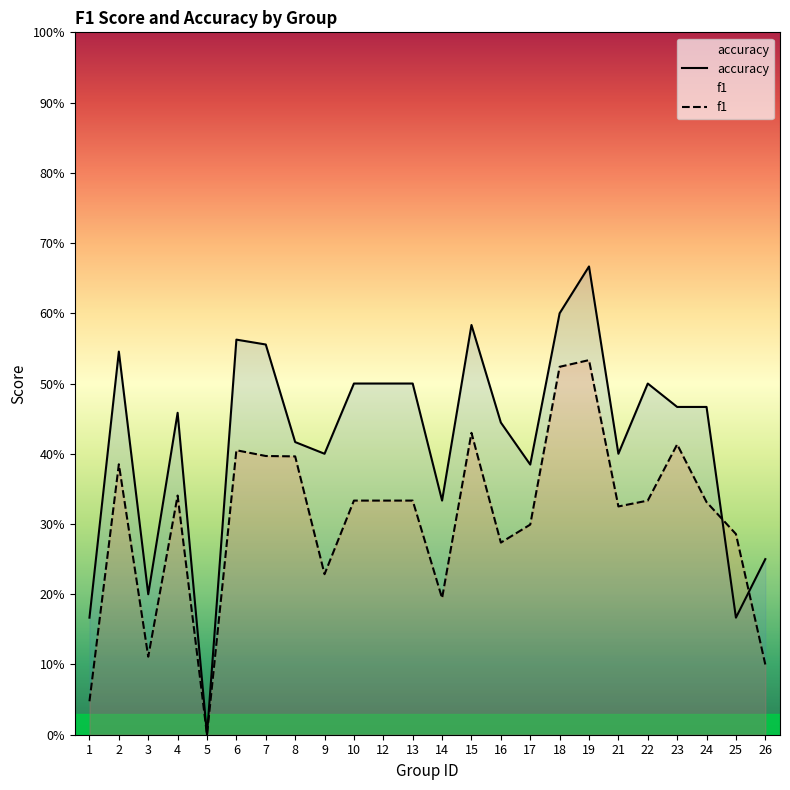

Is it true that accuracy equals 0.5 at 23?

True